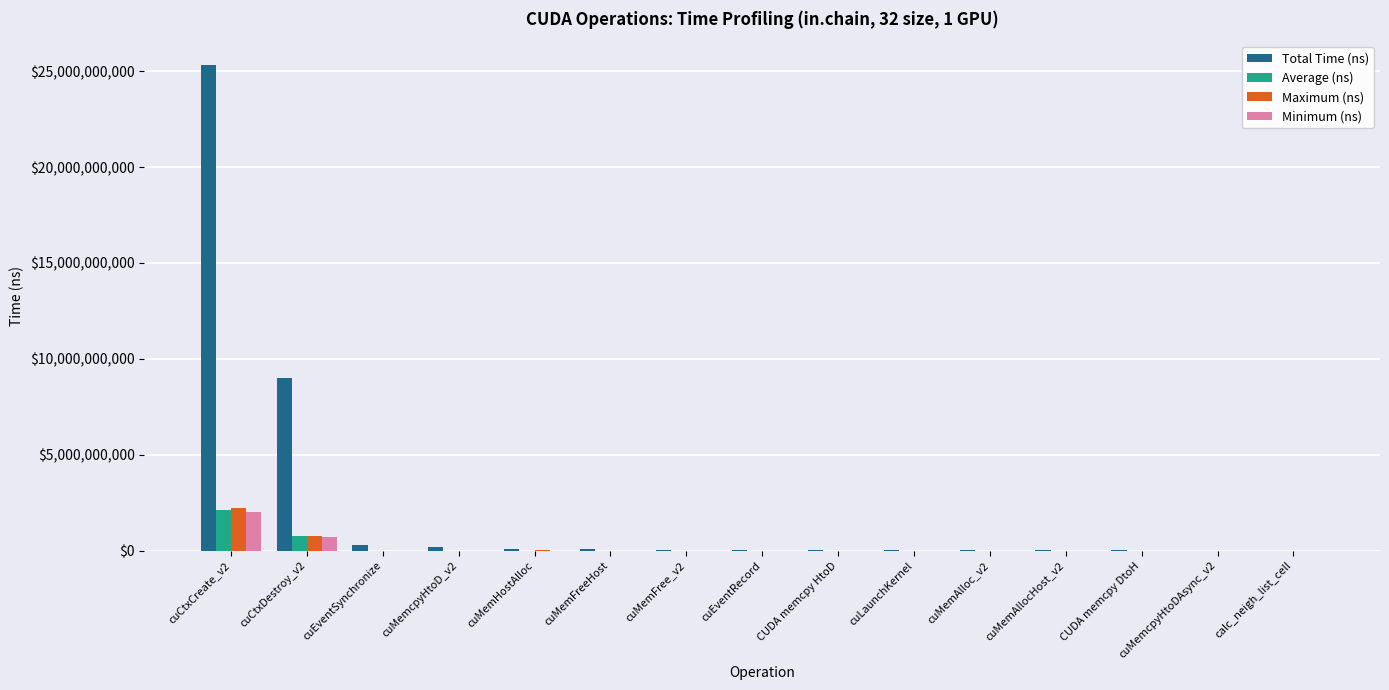

At which category is the sum across all series the highest?

cuCtxCreate_v2